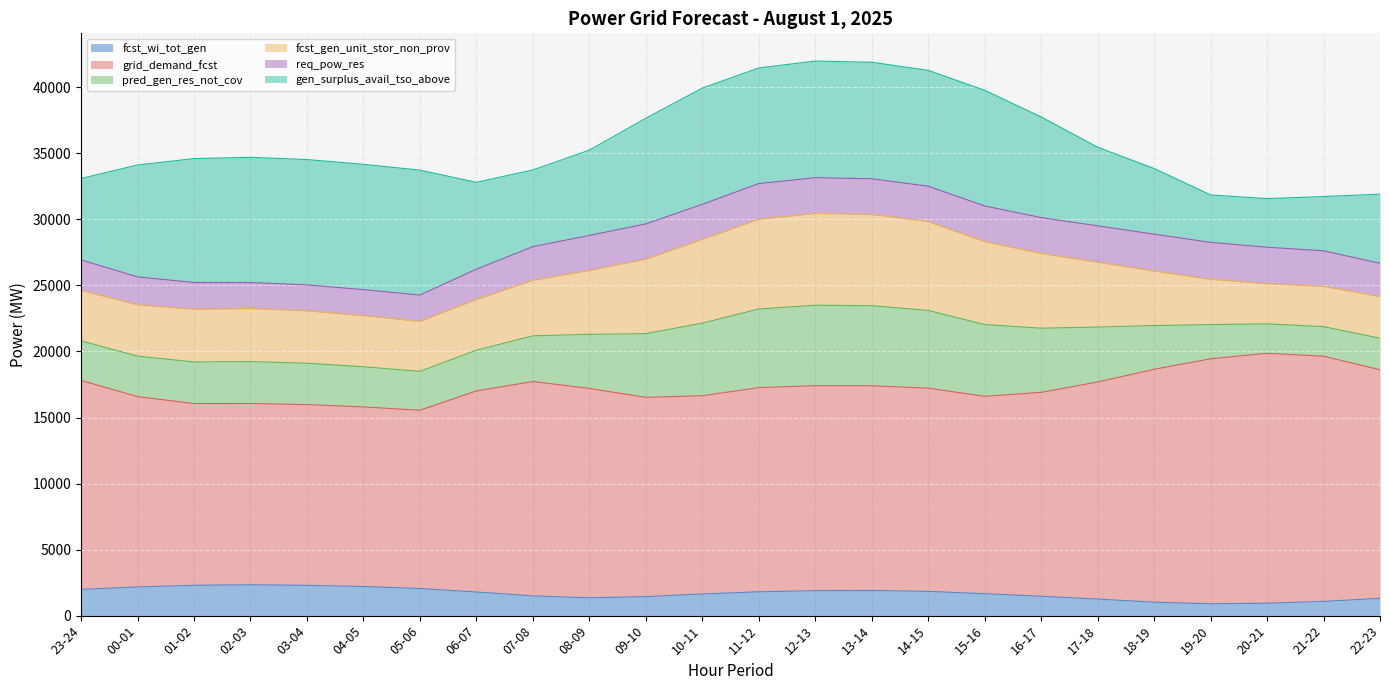

Is the value of pred_gen_res_not_cov at 18-19 greater than the value of fcst_wi_tot_gen at 22-23?

Yes